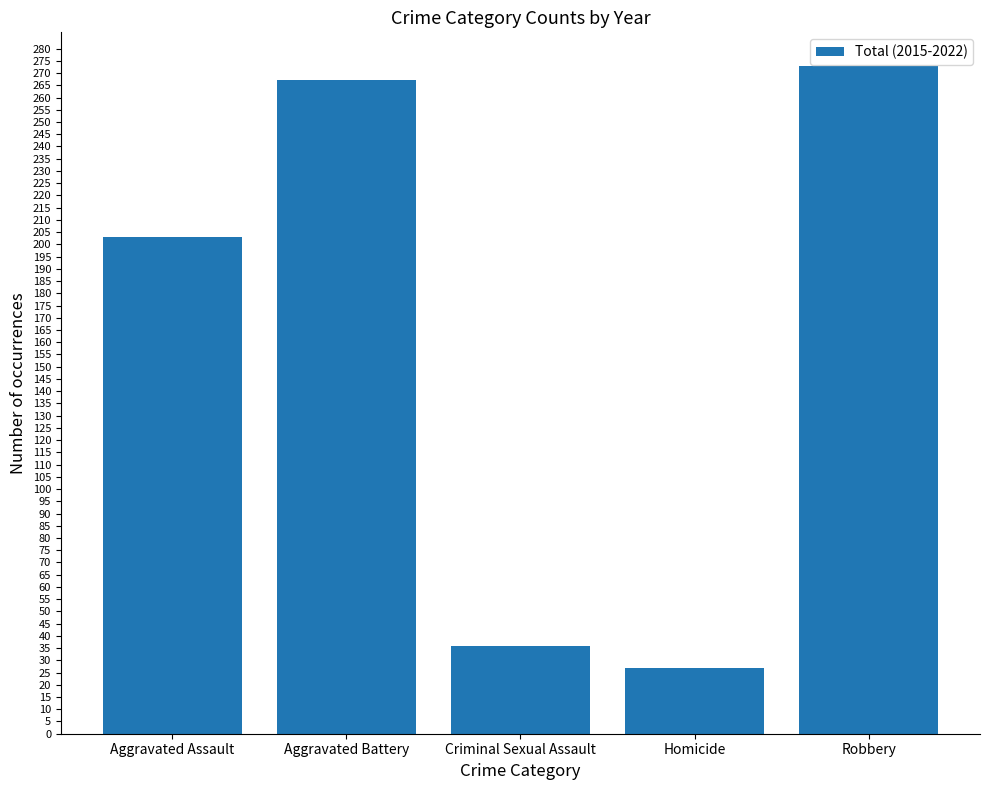

Which has a higher value, Aggravated Assault or Aggravated Battery?

Aggravated Battery